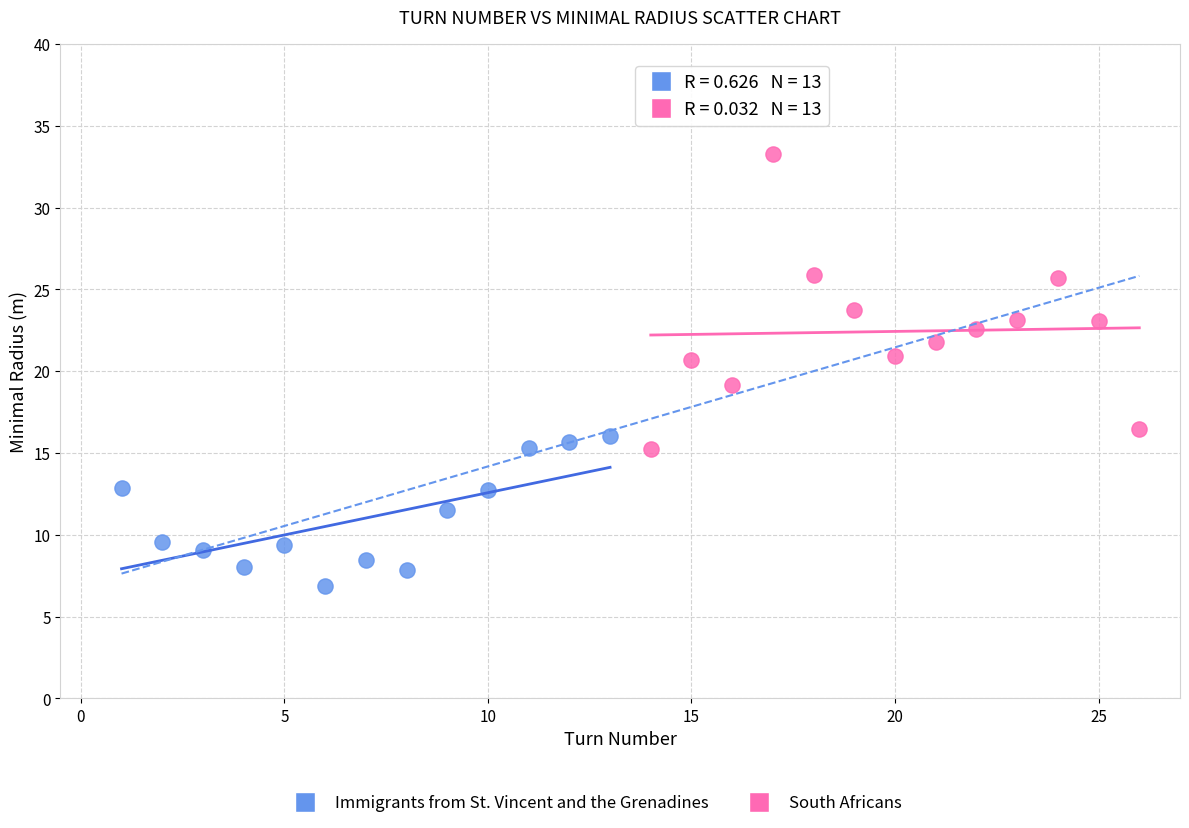

Which series contains the lowest Y value?

Immigrants from St. Vincent and the Grenadines